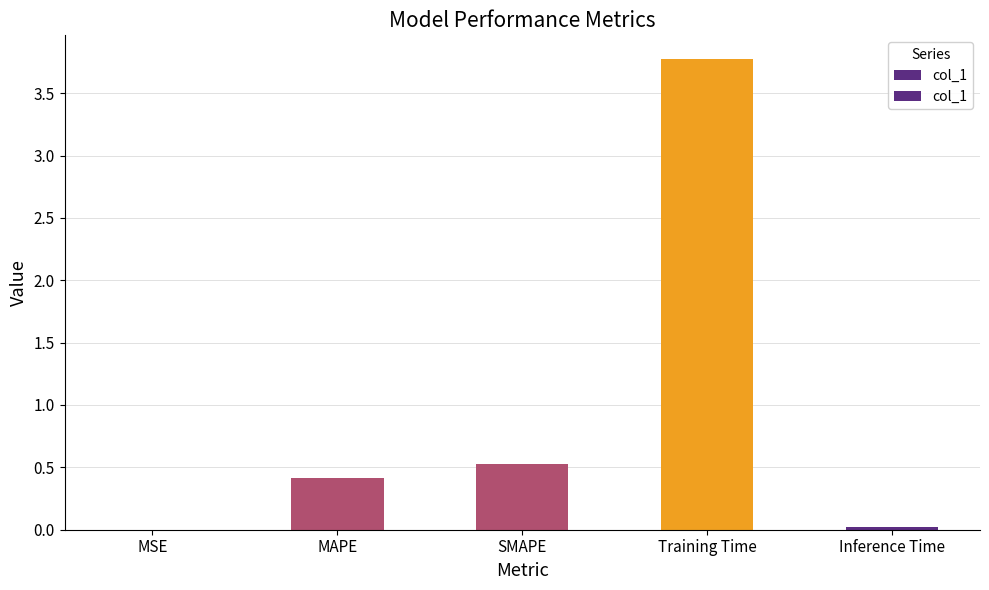

The chart shows a value of 3.8 at Training Time. True or false?

True